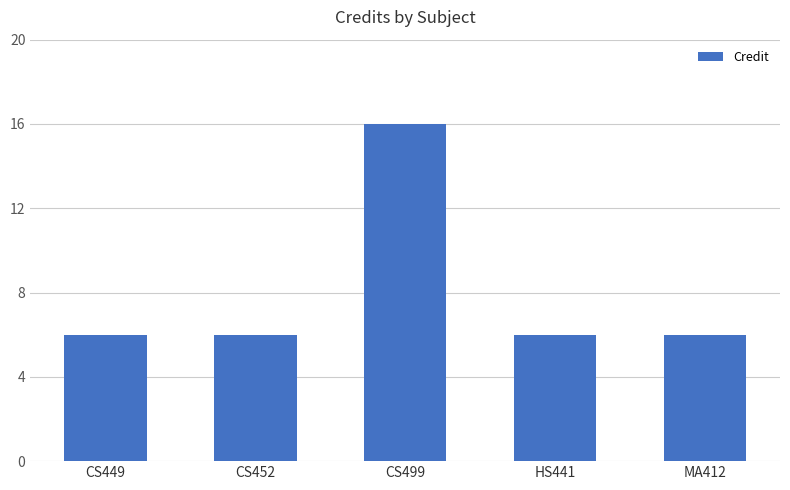

What is the maximum value shown in the chart?

16